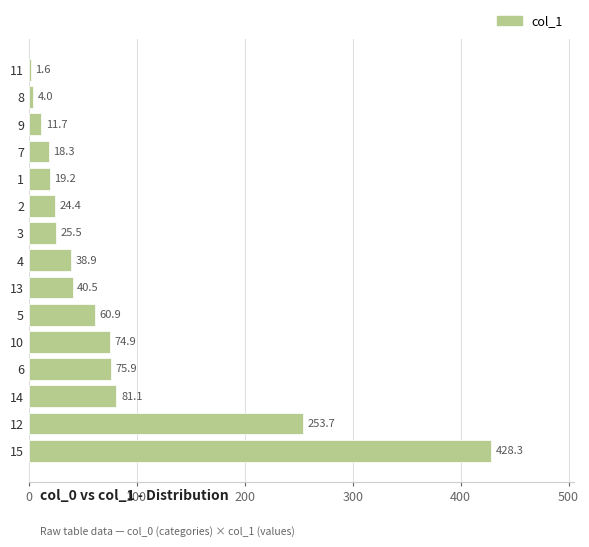

The chart shows a value of 18.3 at 7. True or false?

True